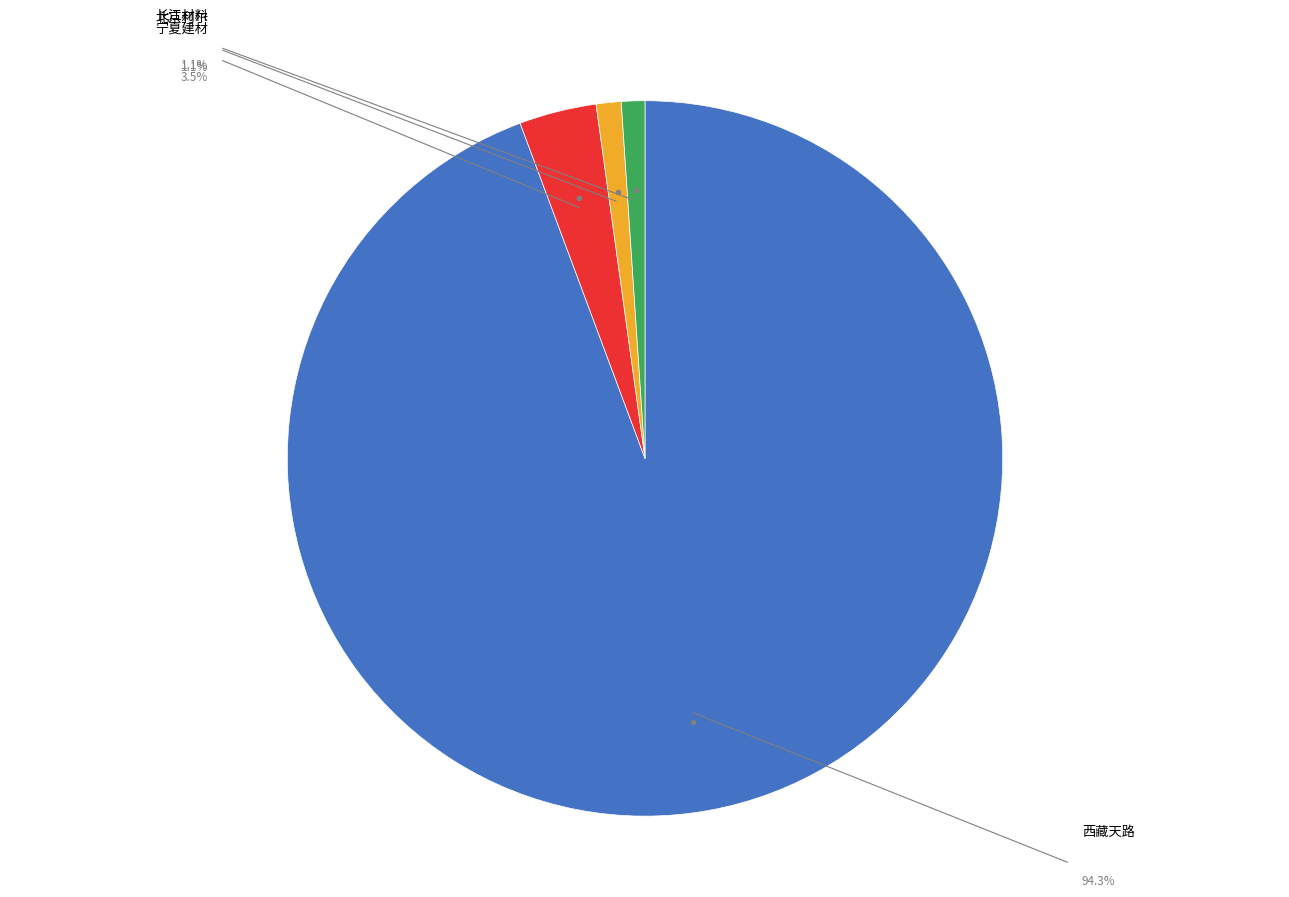

Which slice represents more than half of the pie?

西藏天路